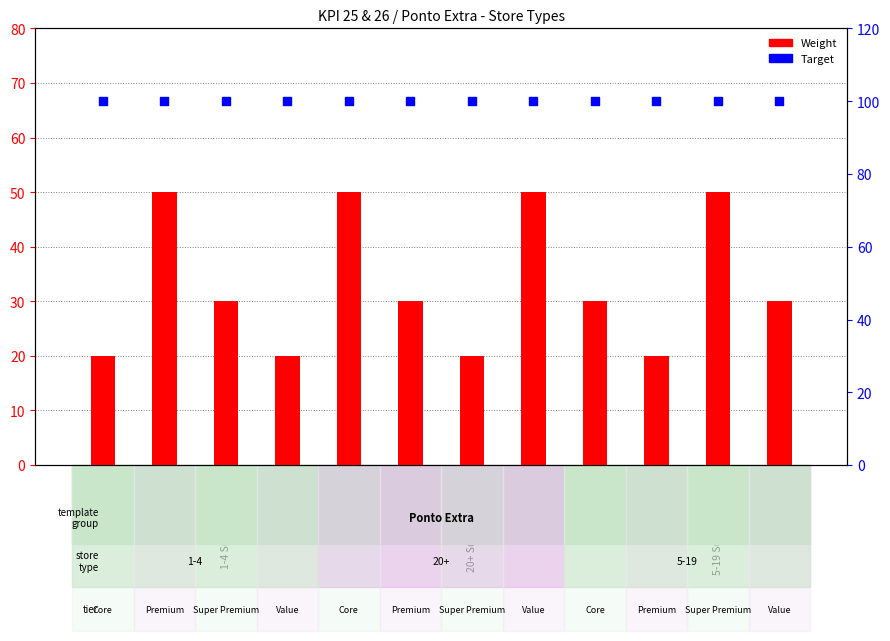

Which series has the largest Y range (max minus min)?

Weight